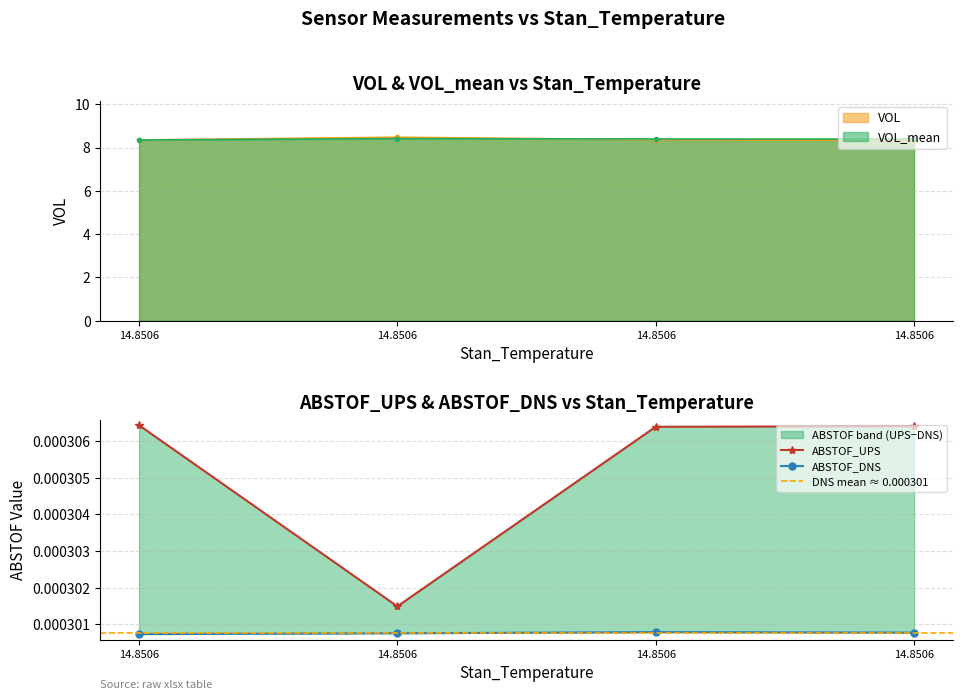

What is the value of the VOL point at the 3rd from the left?

8.4